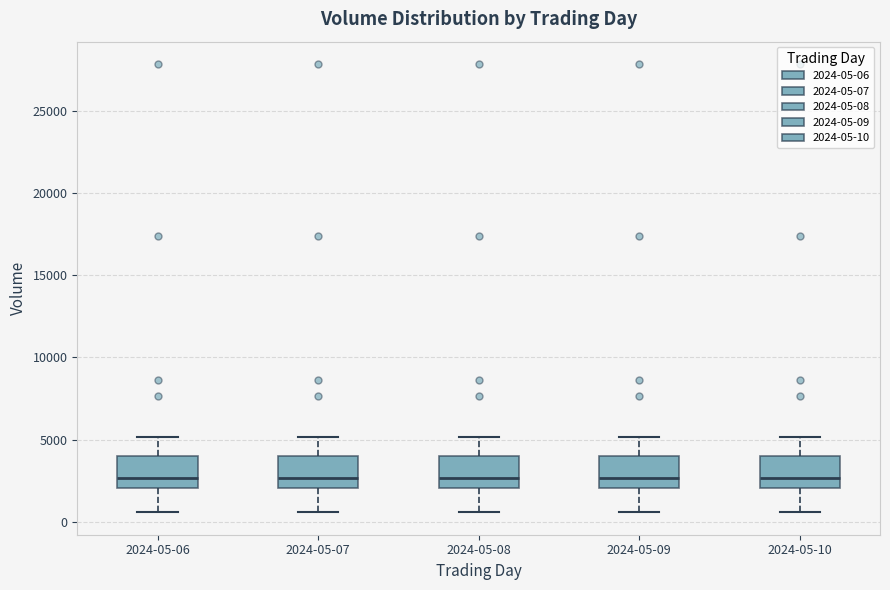

Reading left to right, read every box against the y-axis: the position of its median line, the range the box covers, and the ends of its whiskers. The values are not printed on the chart, so give them approximately, as read against the axis.

2024-05-06: median 2500, box 2000 to 4000, whiskers 500 to 5000
2024-05-07: median 2500, box 2000 to 4000, whiskers 500 to 5000
2024-05-08: median 2500, box 2000 to 4000, whiskers 500 to 5000
2024-05-09: median 2500, box 2000 to 4000, whiskers 500 to 5000
2024-05-10: median 2500, box 2000 to 4000, whiskers 500 to 5000